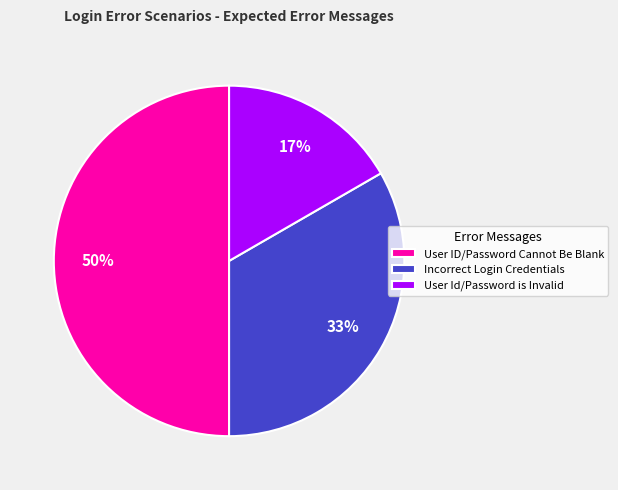

Approximately how many times larger is the value at Incorrect Login Credentials compared to User ID/Password Cannot Be Blank?

0.7